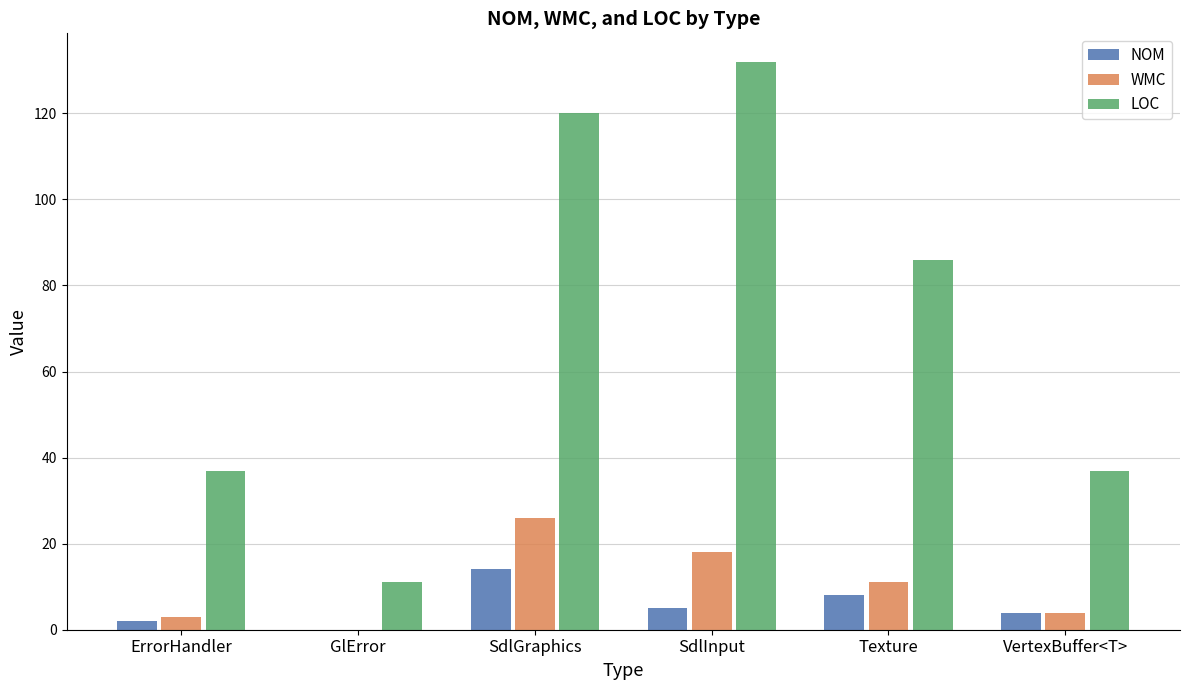

What is the approximate value of NOM at Texture?

8